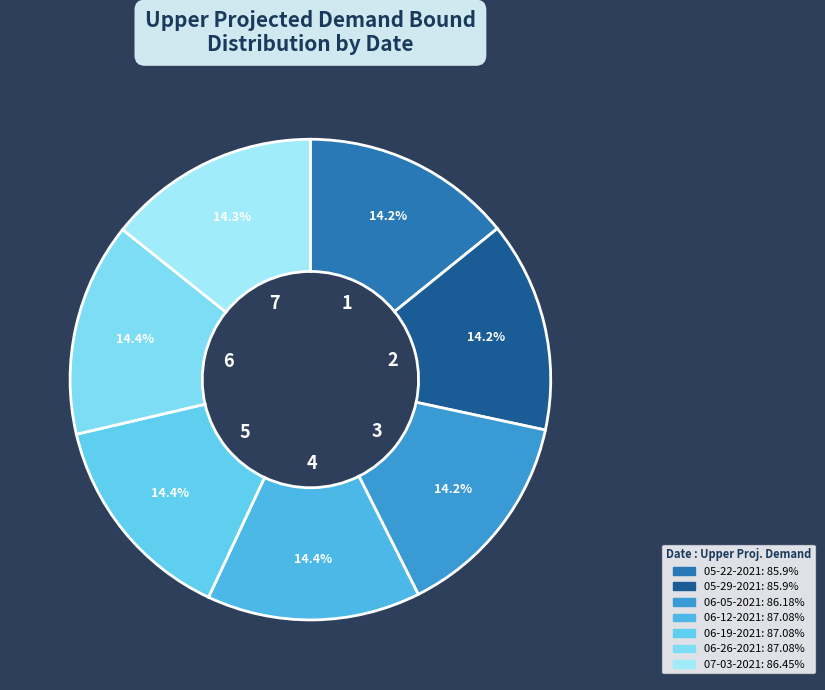

Is there any slice that represents more than half of the pie?

No